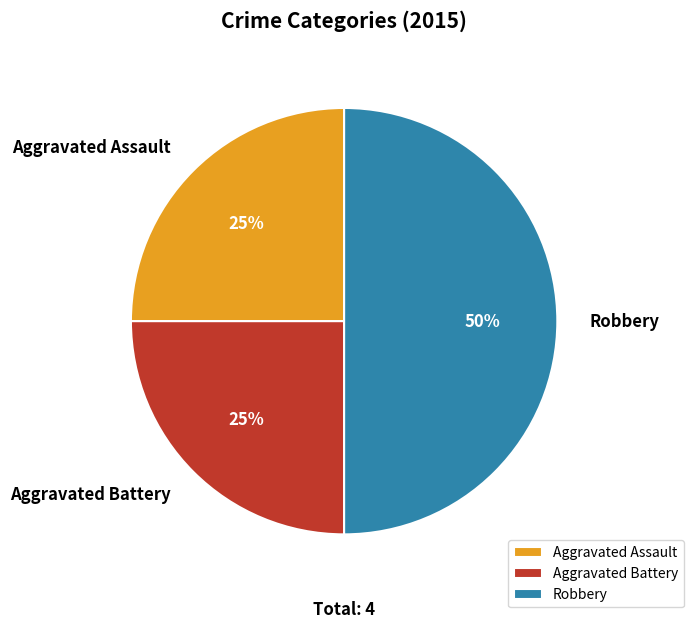

Does Aggravated Assault represent more than half of the total?

No